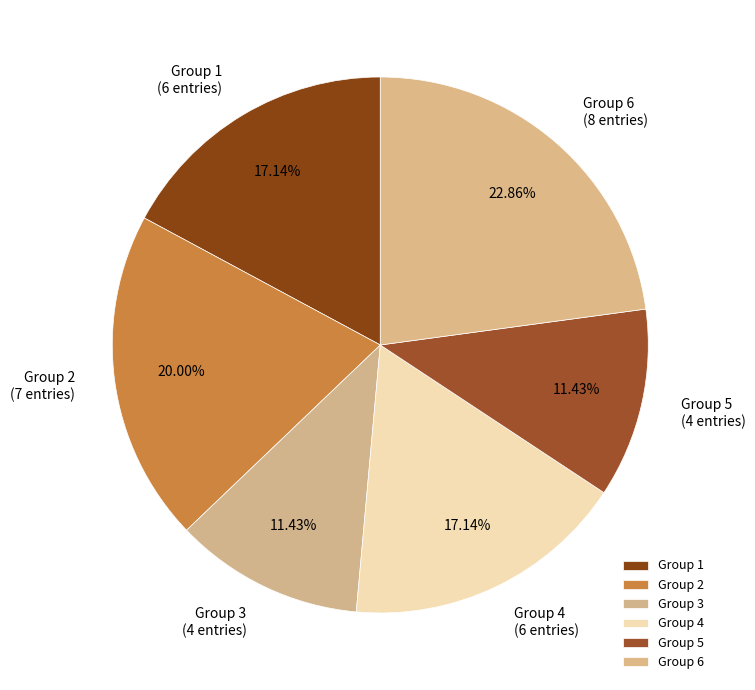

Approximately how many times larger is the value at Group 3 compared to Group 2?

0.6